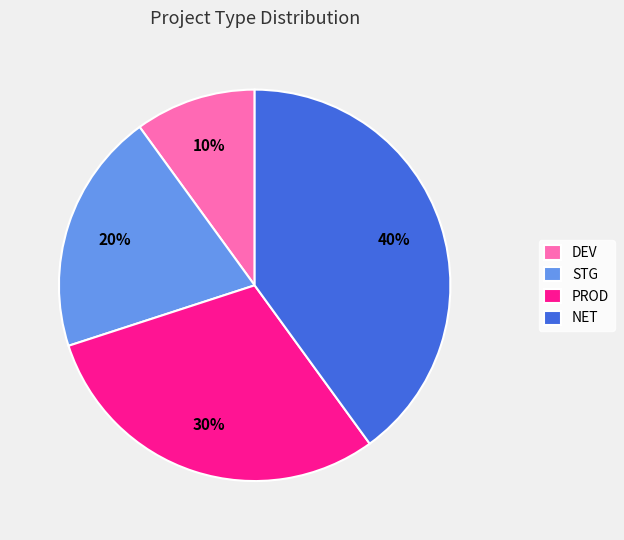

Combined, do PROD and DEV account for over 50%?

No